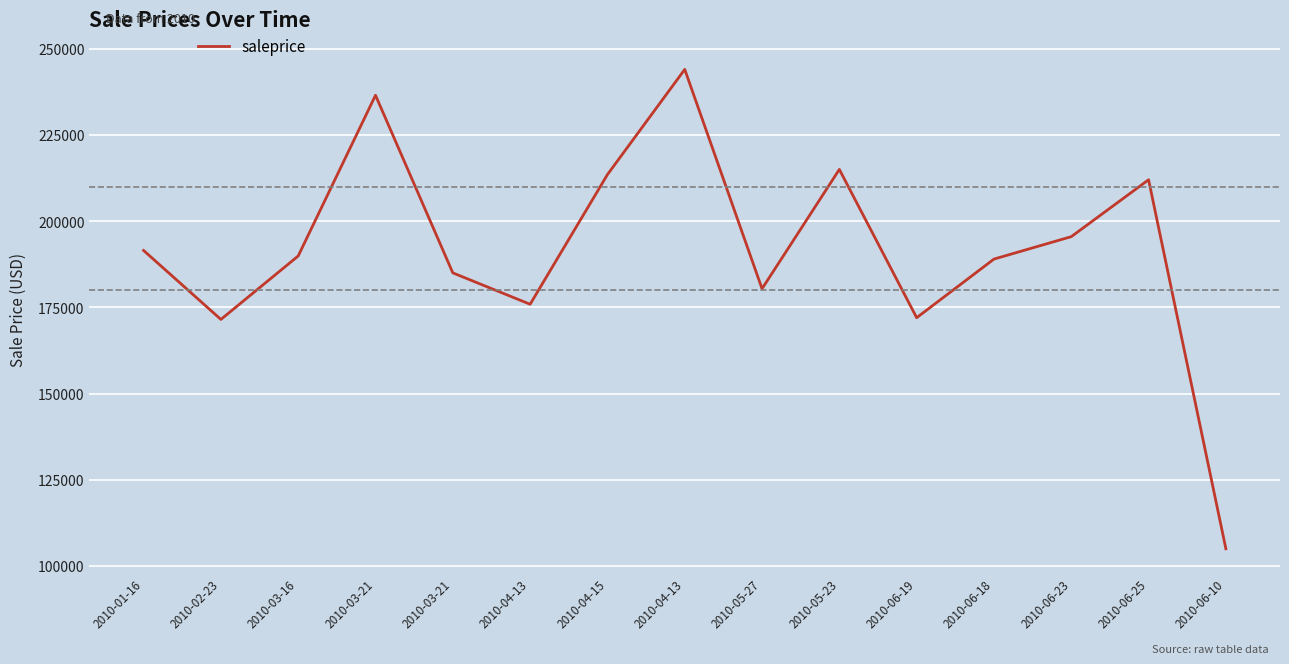

How many lines are shown in the chart?

1